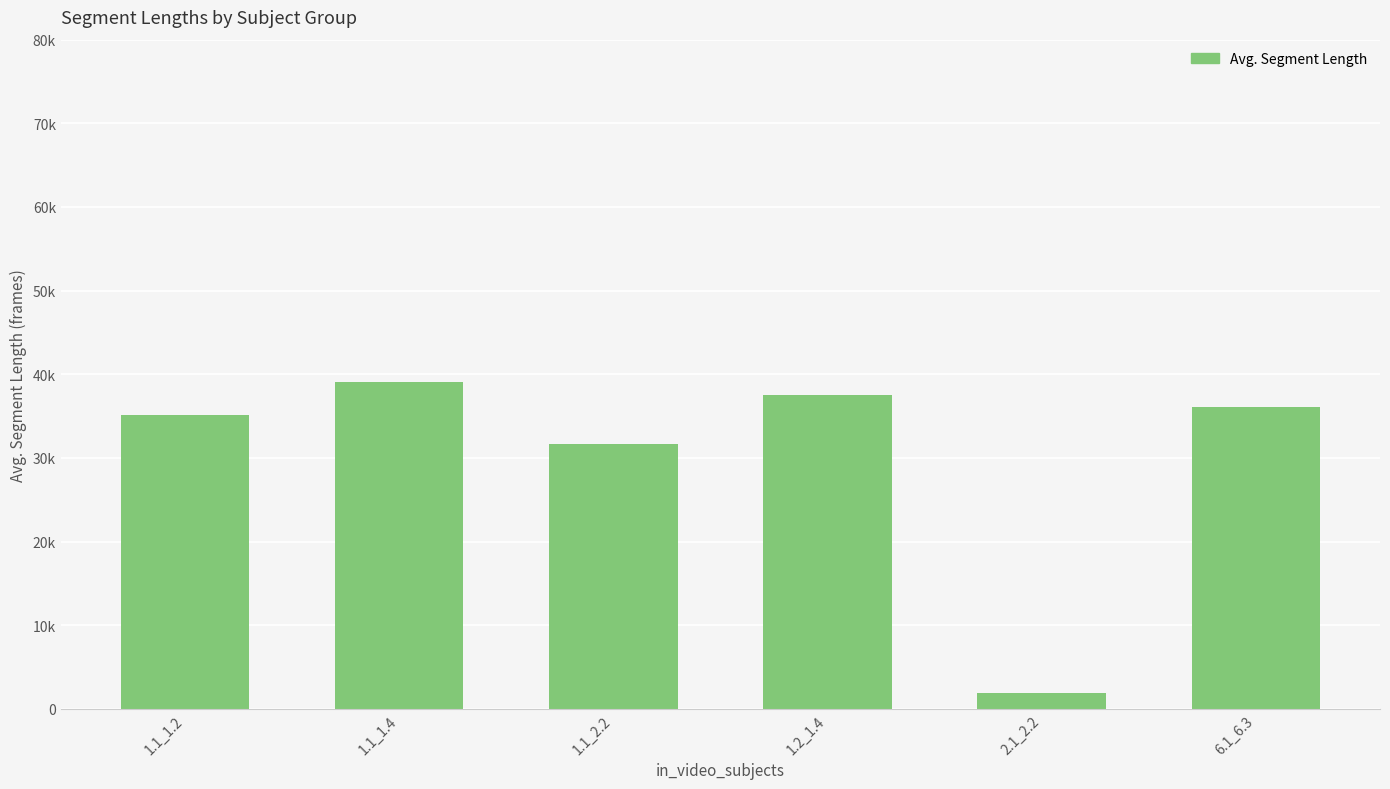

Where does the data first go above 36138?

1.1_1.4